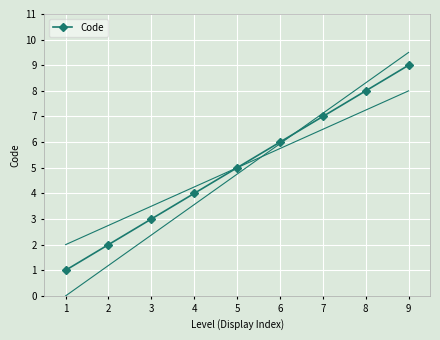

Reading left to right, transcribe all the data shown in this chart.

1	2	3	4	5	6	7	8	9